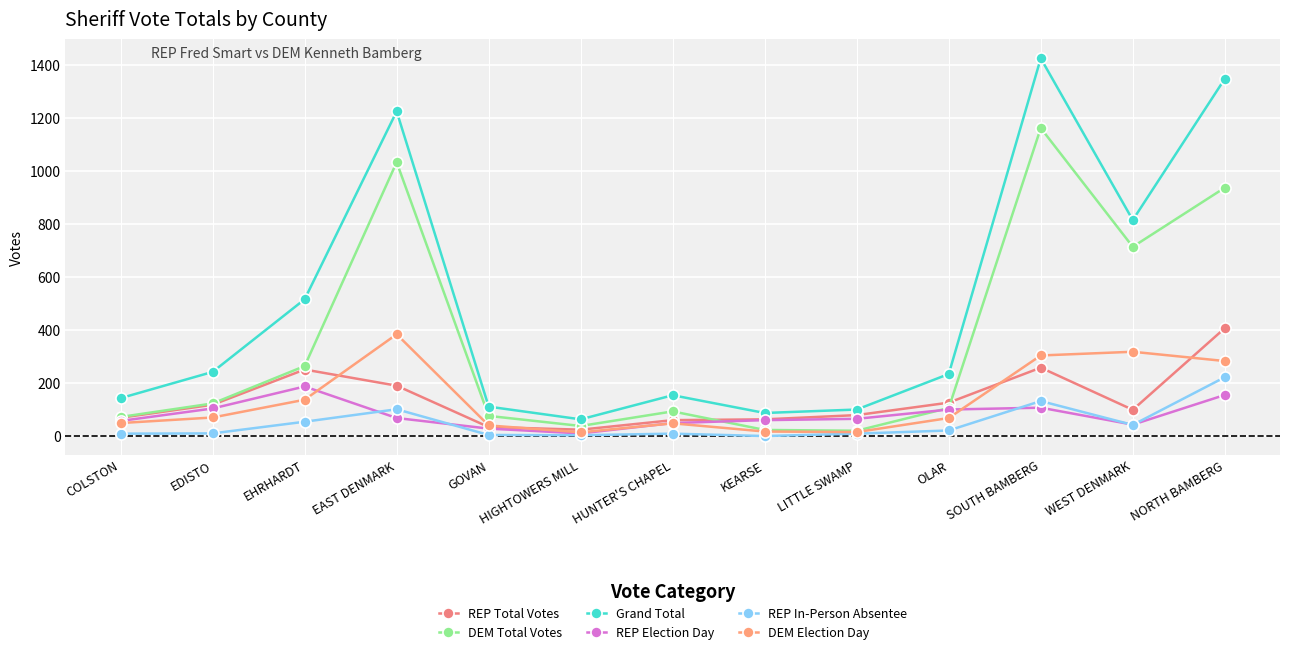

What is the difference between the second highest and minimum values in the REP Total Votes series?

234